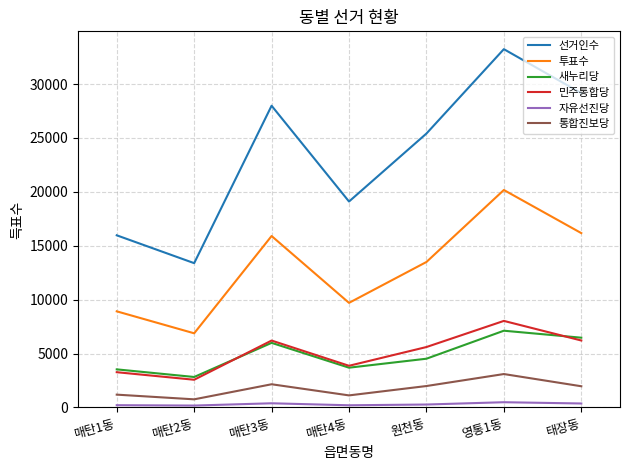

Is it true that 선거인수 equals 28335 at 매탄4동?

False